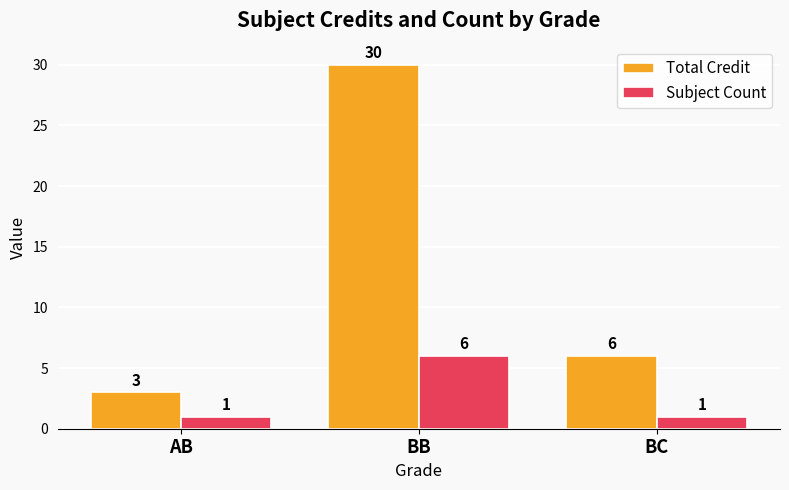

Read the Total Credit value at BC, to the nearest 5.

5